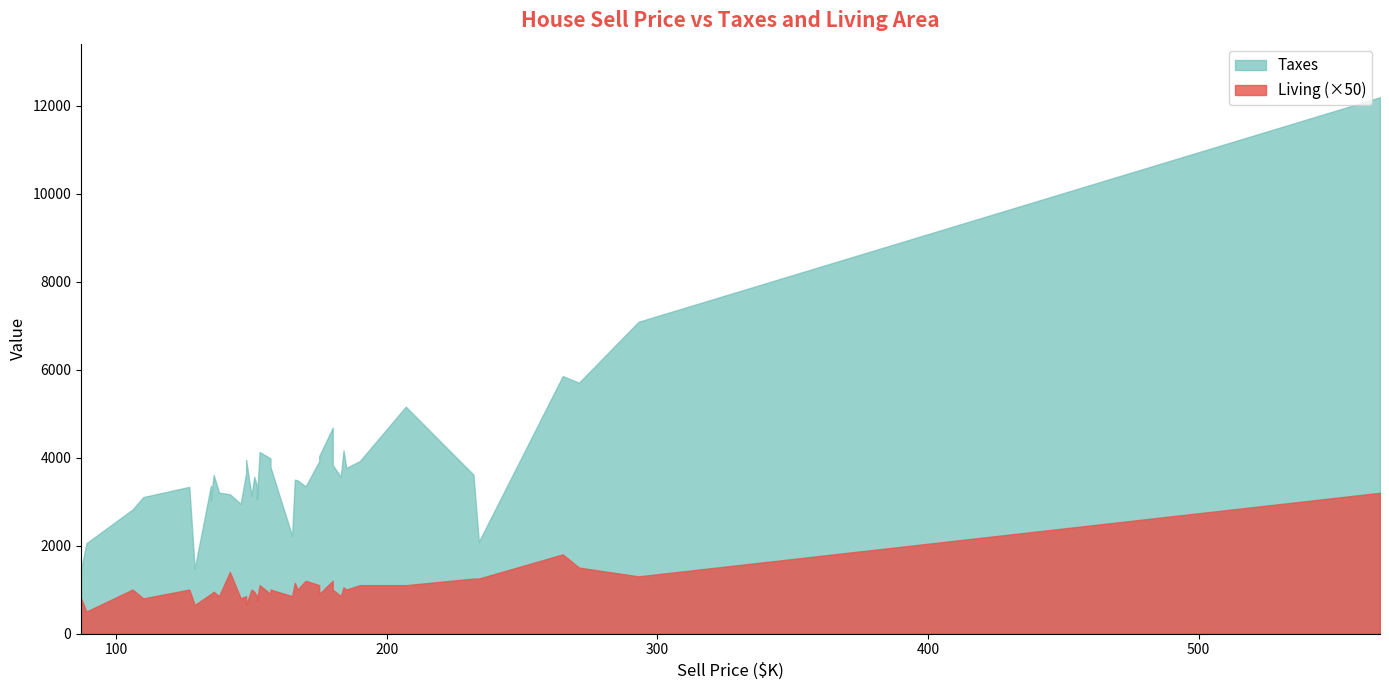

True or false: Taxes has a value of 3920 at 190.

True